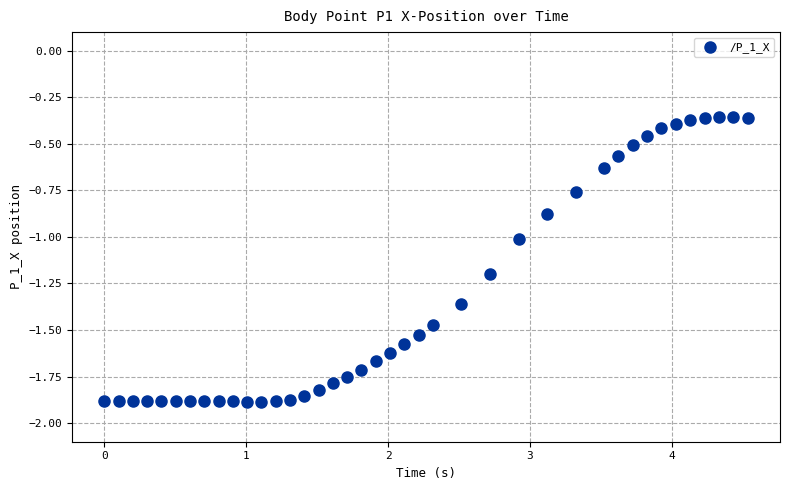

What is the range of X values (max minus min)?

4.5